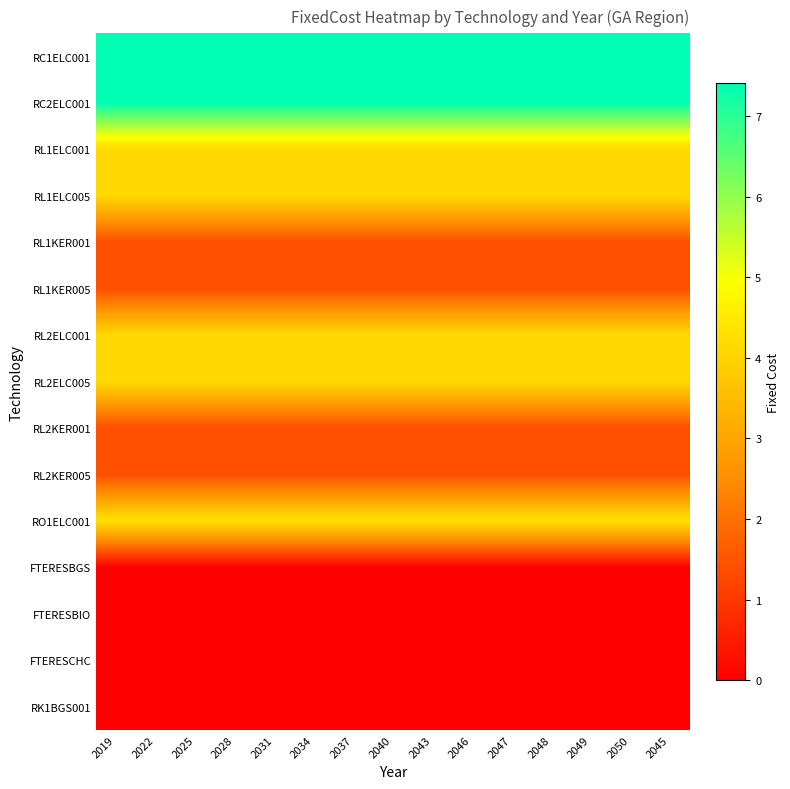

Reading right to left, transcribe all the data shown in this chart.

RC1ELC001: 2045=7.4	2050=7.4	2049=7.4	2048=7.4	2047=7.4	2046=7.4	2043=7.4	2040=7.4	2037=7.4	2034=7.4	2031=7.4	2028=7.4	2025=7.4	2022=7.4	2019=7.4
RC2ELC001: 2045=7.4	2050=7.4	2049=7.4	2048=7.4	2047=7.4	2046=7.4	2043=7.4	2040=7.4	2037=7.4	2034=7.4	2031=7.4	2028=7.4	2025=7.4	2022=7.4	2019=7.4
RL1ELC001: 2045=4.1	2050=4.1	2049=4.1	2048=4.1	2047=4.1	2046=4.1	2043=4.1	2040=4.1	2037=4.1	2034=4.1	2031=4.1	2028=4.1	2025=4.1	2022=4.1	2019=4.1
RL1ELC005: 2045=4.1	2050=4.1	2049=4.1	2048=4.1	2047=4.1	2046=4.1	2043=4.1	2040=4.1	2037=4.1	2034=4.1	2031=4.1	2028=4.1	2025=4.1	2022=4.1	2019=4.1
RL1KER001: 2045=1.4	2050=1.4	2049=1.4	2048=1.4	2047=1.4	2046=1.4	2043=1.4	2040=1.4	2037=1.4	2034=1.4	2031=1.4	2028=1.4	2025=1.4	2022=1.4	2019=1.4
RL1KER005: 2045=1.4	2050=1.4	2049=1.4	2048=1.4	2047=1.4	2046=1.4	2043=1.4	2040=1.4	2037=1.4	2034=1.4	2031=1.4	2028=1.4	2025=1.4	2022=1.4	2019=1.4
RL2ELC001: 2045=4.1	2050=4.1	2049=4.1	2048=4.1	2047=4.1	2046=4.1	2043=4.1	2040=4.1	2037=4.1	2034=4.1	2031=4.1	2028=4.1	2025=4.1	2022=4.1	2019=4.1
RL2ELC005: 2045=4.1	2050=4.1	2049=4.1	2048=4.1	2047=4.1	2046=4.1	2043=4.1	2040=4.1	2037=4.1	2034=4.1	2031=4.1	2028=4.1	2025=4.1	2022=4.1	2019=4.1
RL2KER001: 2045=1.4	2050=1.4	2049=1.4	2048=1.4	2047=1.4	2046=1.4	2043=1.4	2040=1.4	2037=1.4	2034=1.4	2031=1.4	2028=1.4	2025=1.4	2022=1.4	2019=1.4
RL2KER005: 2045=1.4	2050=1.4	2049=1.4	2048=1.4	2047=1.4	2046=1.4	2043=1.4	2040=1.4	2037=1.4	2034=1.4	2031=1.4	2028=1.4	2025=1.4	2022=1.4	2019=1.4
RO1ELC001: 2045=4.3	2050=4.3	2049=4.3	2048=4.3	2047=4.3	2046=4.3	2043=4.3	2040=4.3	2037=4.3	2034=4.3	2031=4.3	2028=4.3	2025=4.3	2022=4.3	2019=4.3
FTERESBGS: 2045=0.0	2050=0.0	2049=0.0	2048=0.0	2047=0.0	2046=0.0	2043=0.0	2040=0.0	2037=0.0	2034=0.0	2031=0.0	2028=0.0	2025=0.0	2022=0.0	2019=0.0
FTERESBIO: 2045=0.0	2050=0.0	2049=0.0	2048=0.0	2047=0.0	2046=0.0	2043=0.0	2040=0.0	2037=0.0	2034=0.0	2031=0.0	2028=0.0	2025=0.0	2022=0.0	2019=0.0
FTERESCHC: 2045=0.0	2050=0.0	2049=0.0	2048=0.0	2047=0.0	2046=0.0	2043=0.0	2040=0.0	2037=0.0	2034=0.0	2031=0.0	2028=0.0	2025=0.0	2022=0.0	2019=0.0
RK1BGS001: 2045=0.0	2050=0.0	2049=0.0	2048=0.0	2047=0.0	2046=0.0	2043=0.0	2040=0.0	2037=0.0	2034=0.0	2031=0.0	2028=0.0	2025=0.0	2022=0.0	2019=0.0